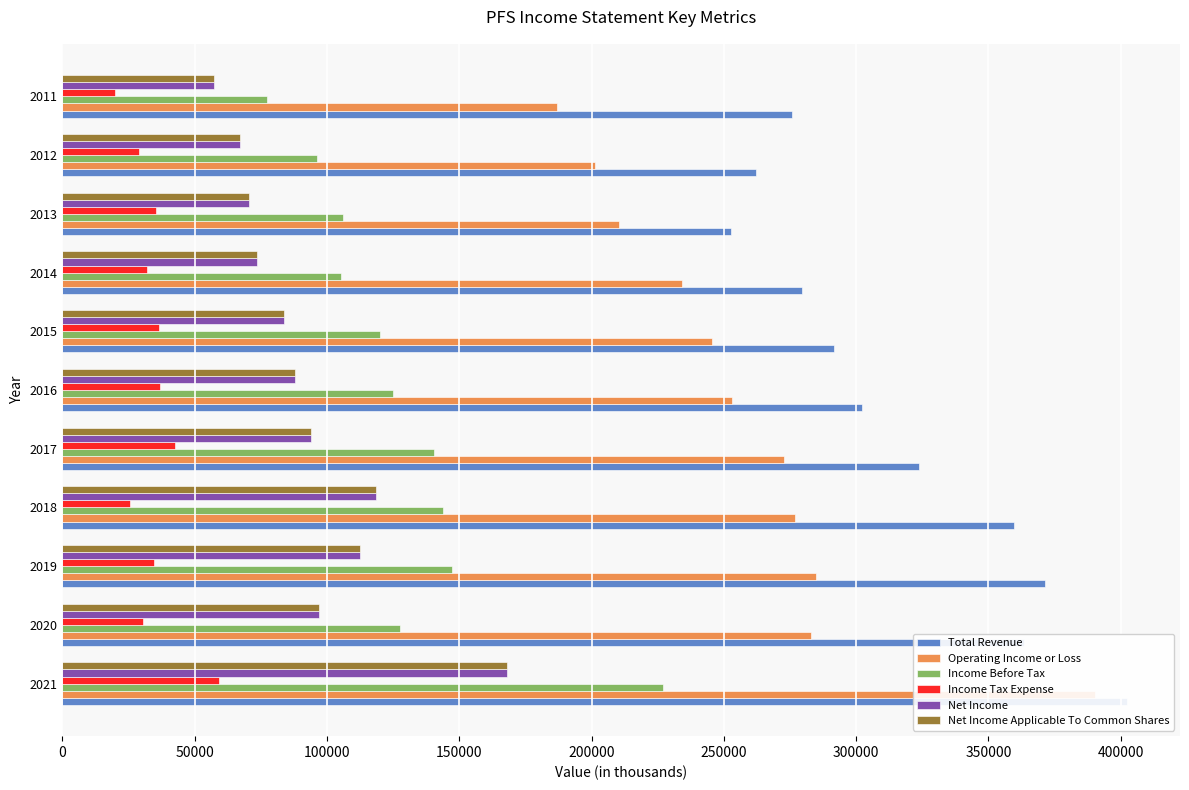

What is the maximum value shown in the chart?

402300